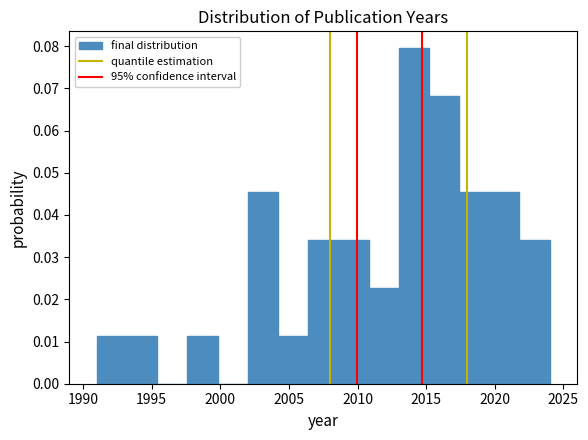

Reading left to right, list every bar in this chart as the range it spans on the x-axis followed by its height. Neither the bar edges nor the heights are printed on the chart, so give them approximately, as read against the axes.

1991.0 to 1993.2: 0.011
1993.2 to 1995.4: 0.011
1995.4 to 1997.6: 0
1997.6 to 1999.8: 0.011
1999.8 to 2002.0: 0
2002.0 to 2004.2: 0.045
2004.2 to 2006.4: 0.011
2006.4 to 2008.6: 0.034
2008.6 to 2010.8: 0.034
2010.8 to 2013.0: 0.023
2013.0 to 2015.2: 0.080
2015.2 to 2017.4: 0.068
2017.4 to 2019.6: 0.045
2019.6 to 2021.8: 0.045
2021.8 to 2024.0: 0.034